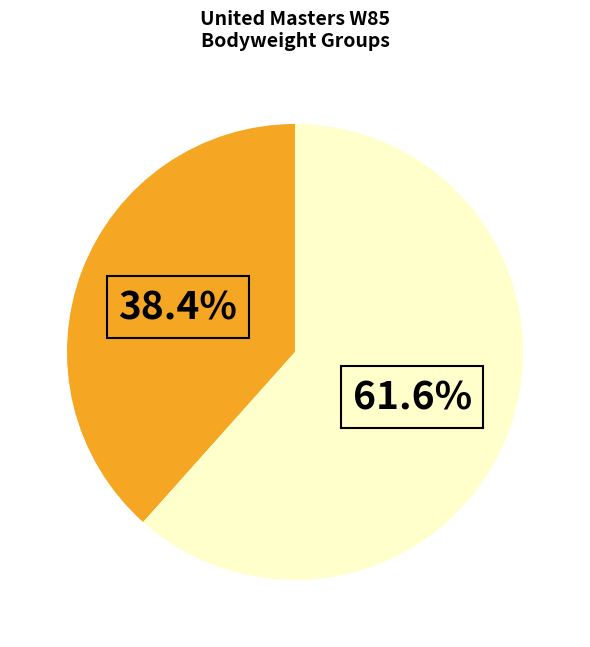

Does any single category account for the majority?

Yes